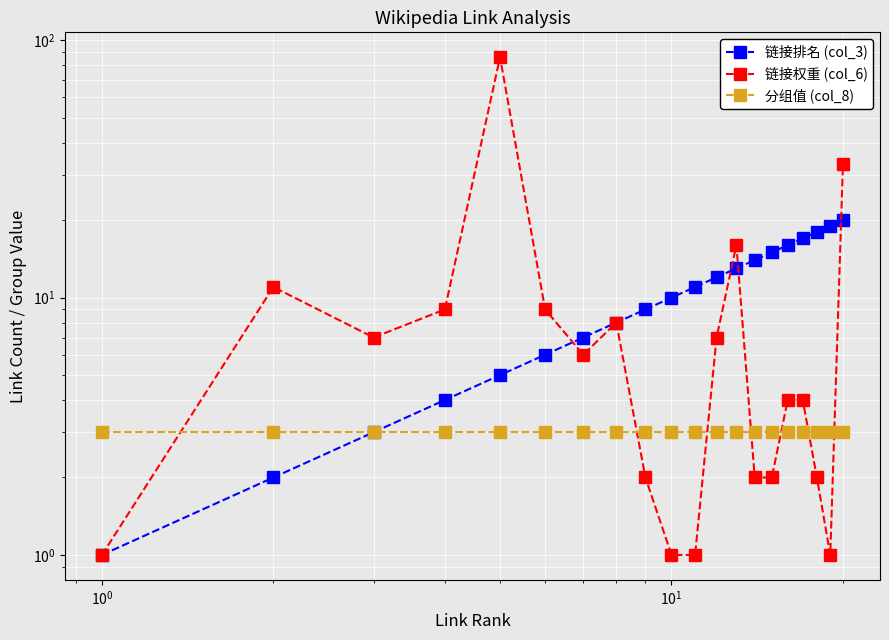

What is the average value of the 链接权重 (col_6) series?

11